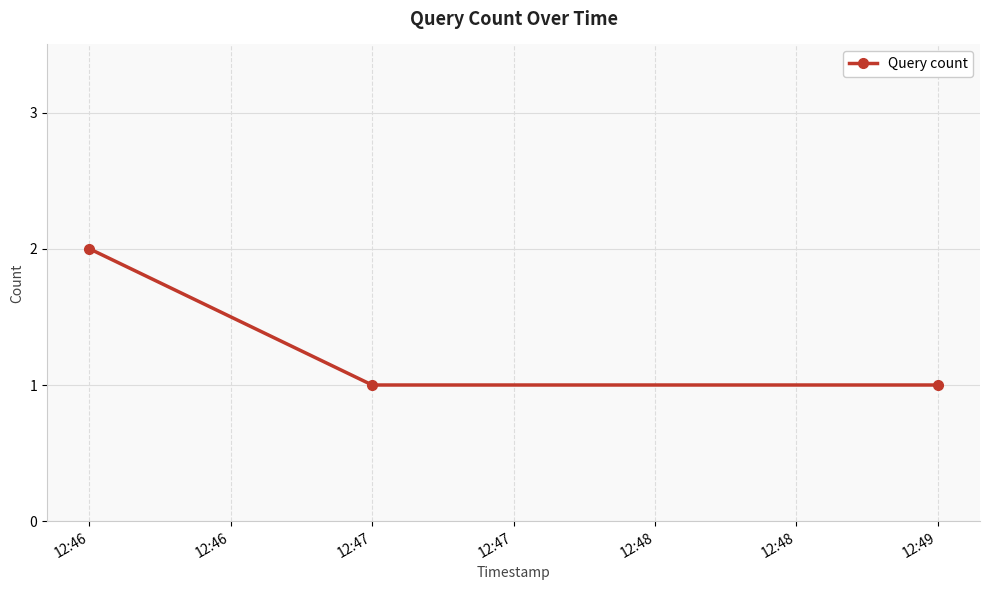

What is the sum of all values?

4